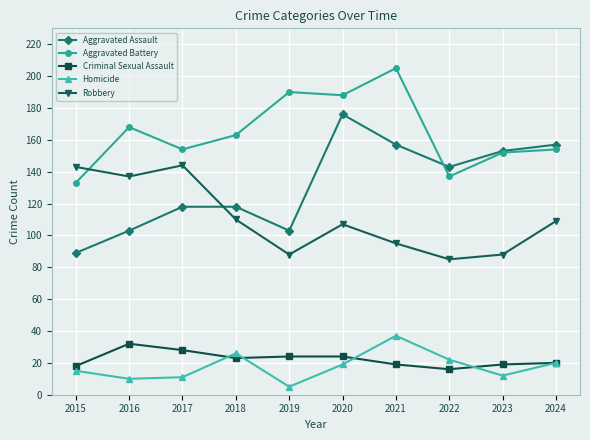

What is the maximum value for Aggravated Battery?

205